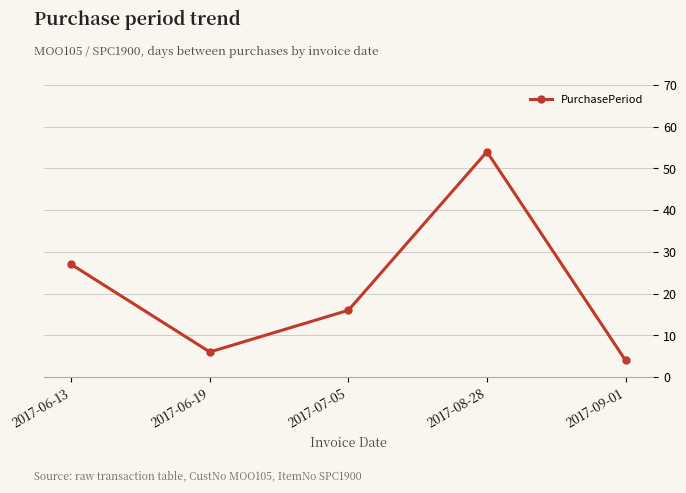

What is the difference between the maximum and minimum values?

50